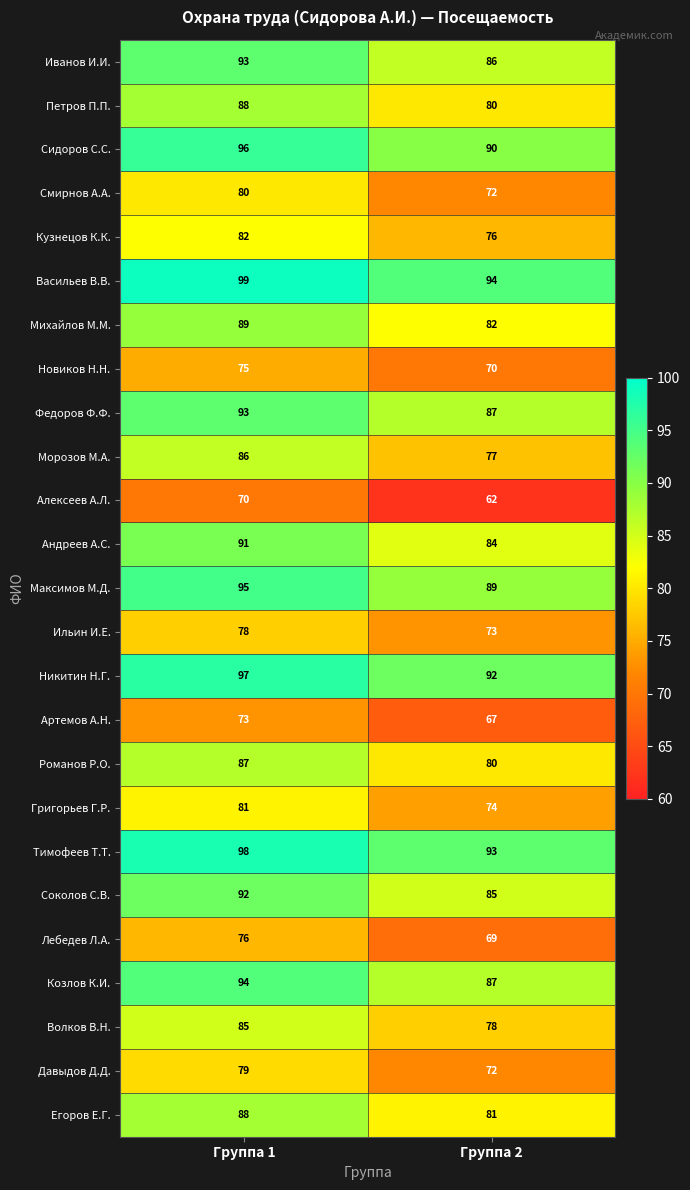

The value of Ильин И.Е. at Группа 2 is 73. True or false?

True